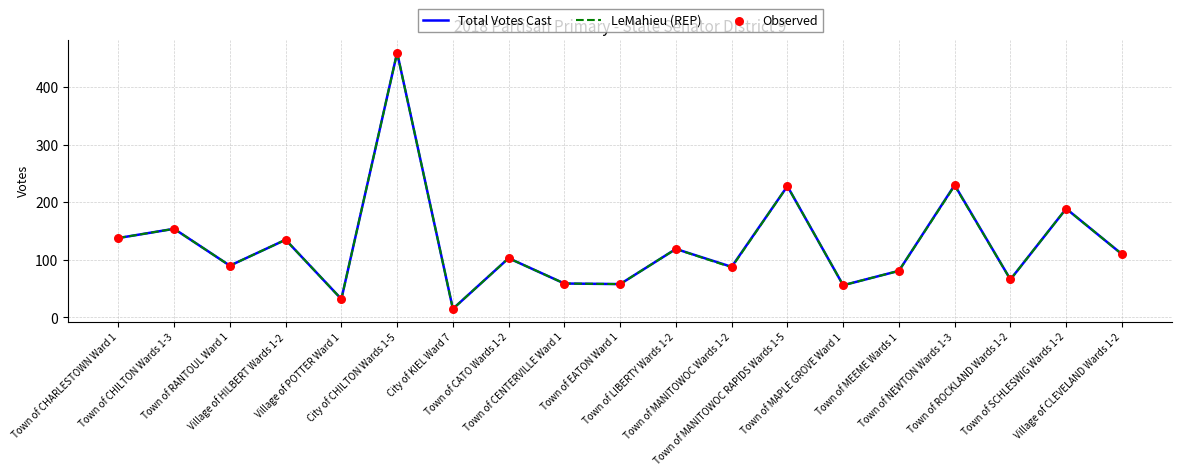

What is the greatest value displayed?

460